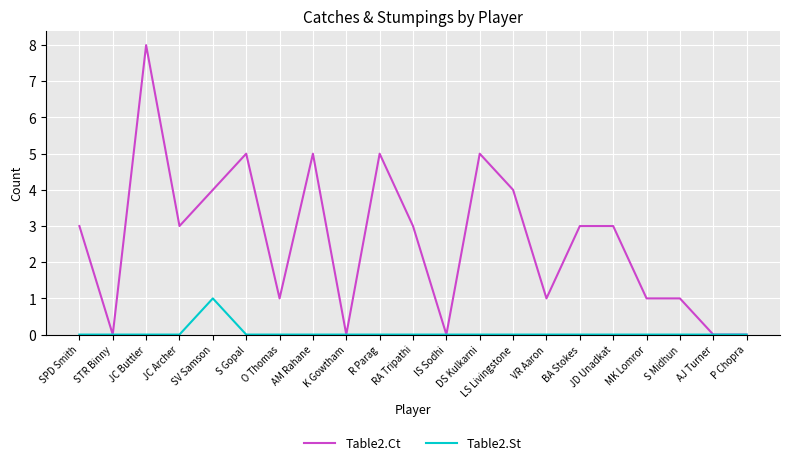

Which category has the highest value in the Table2.Ct series?

JC Buttler